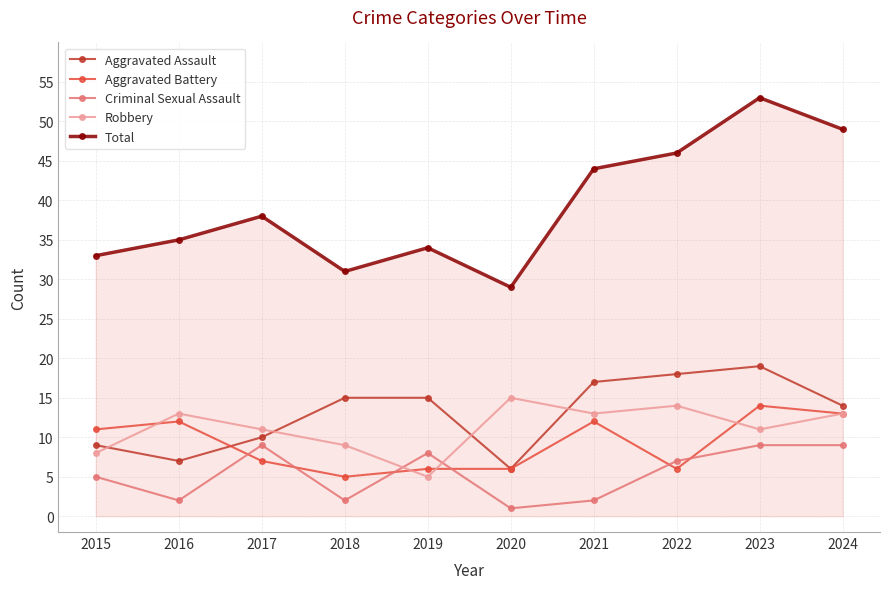

What are all the series names shown in the legend?

Aggravated Assault, Aggravated Battery, Criminal Sexual Assault, Robbery, Total